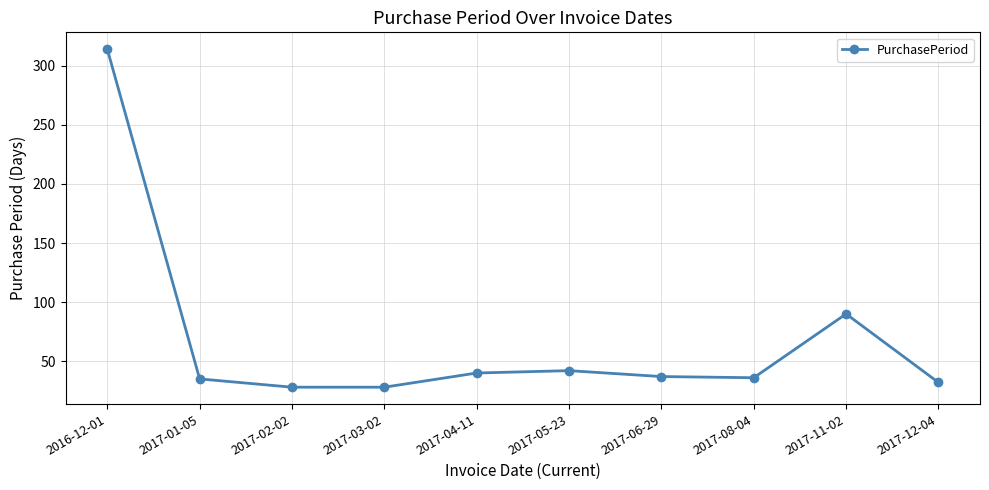

How many data points are less than 37?

5